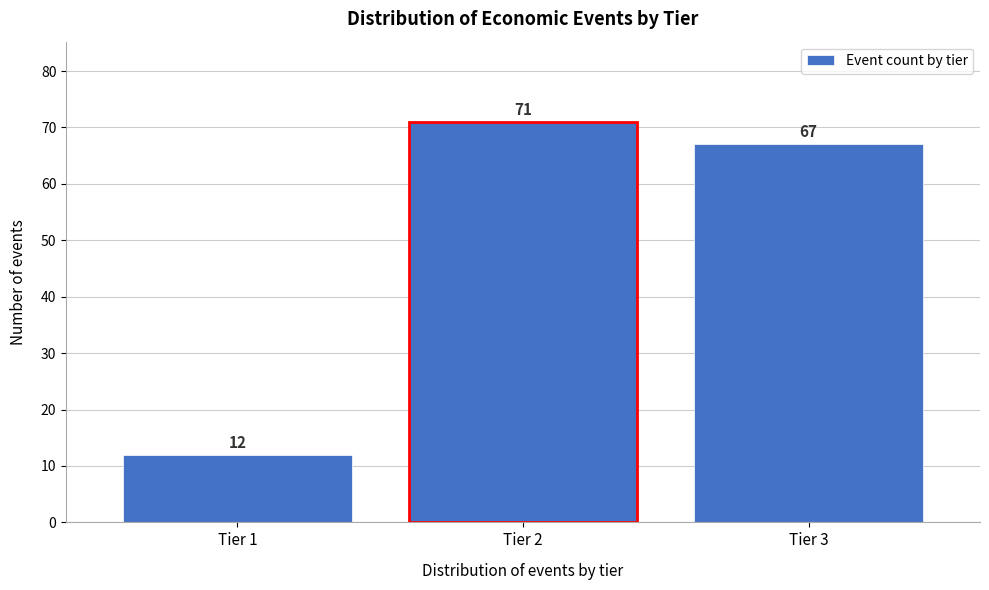

Reading left to right, what are all the values shown in this chart?

12	71	67